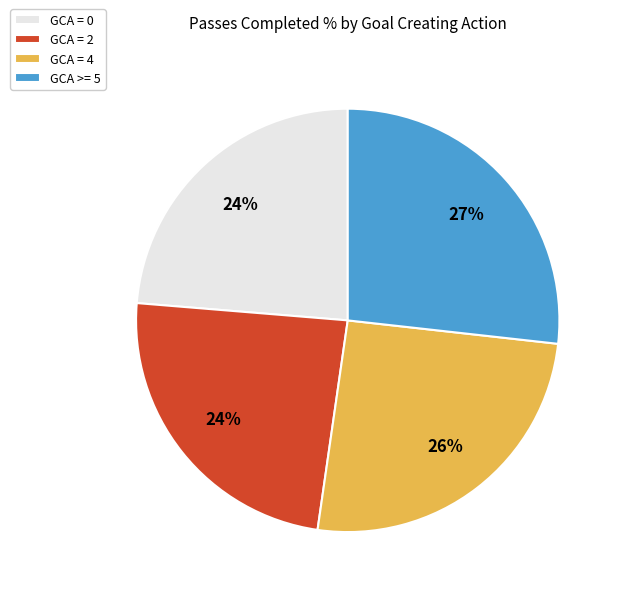

To the nearest percent, what is the average slice percentage?

25%